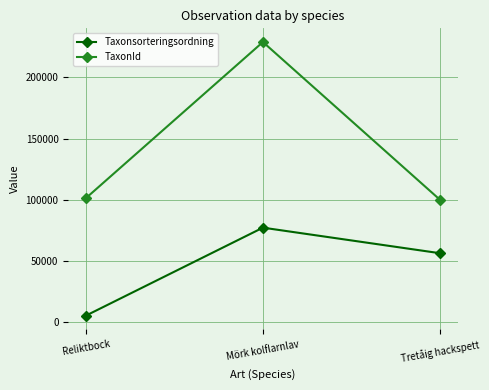

What is the lowest value of the TaxonId series?

100109